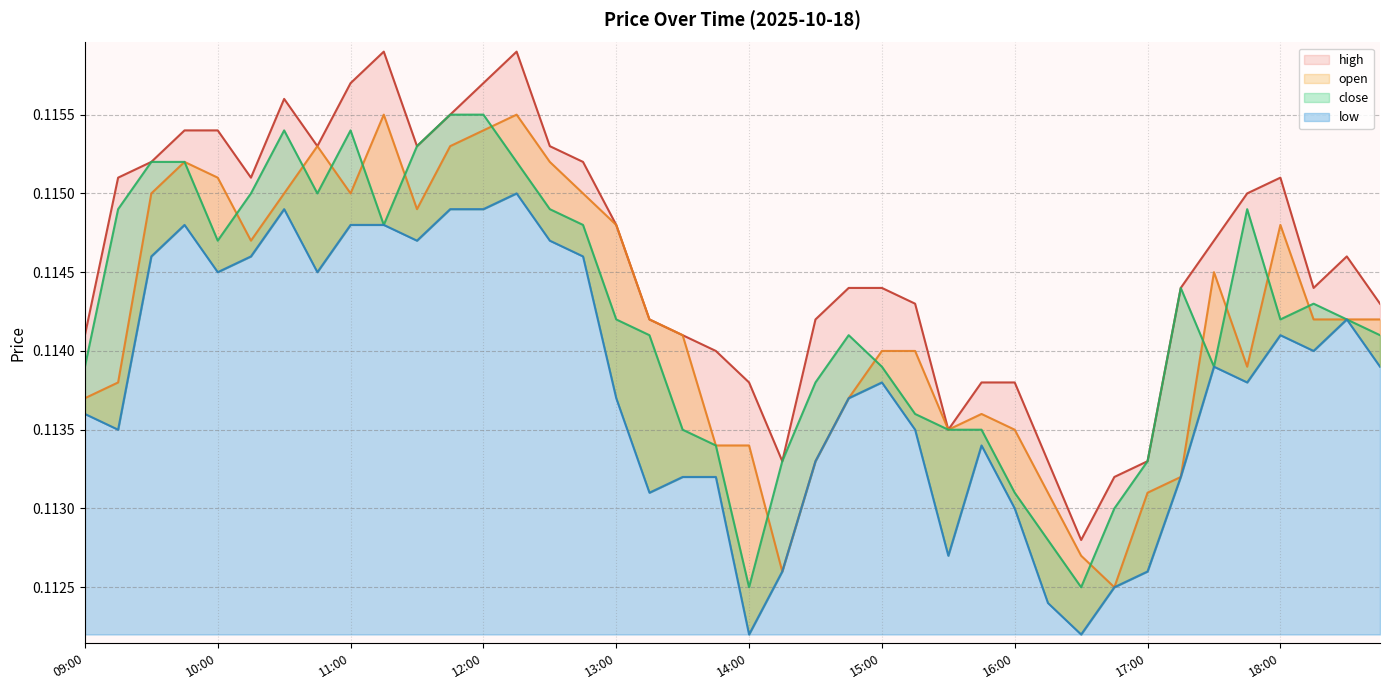

True or false: low and high cross at least once.

False